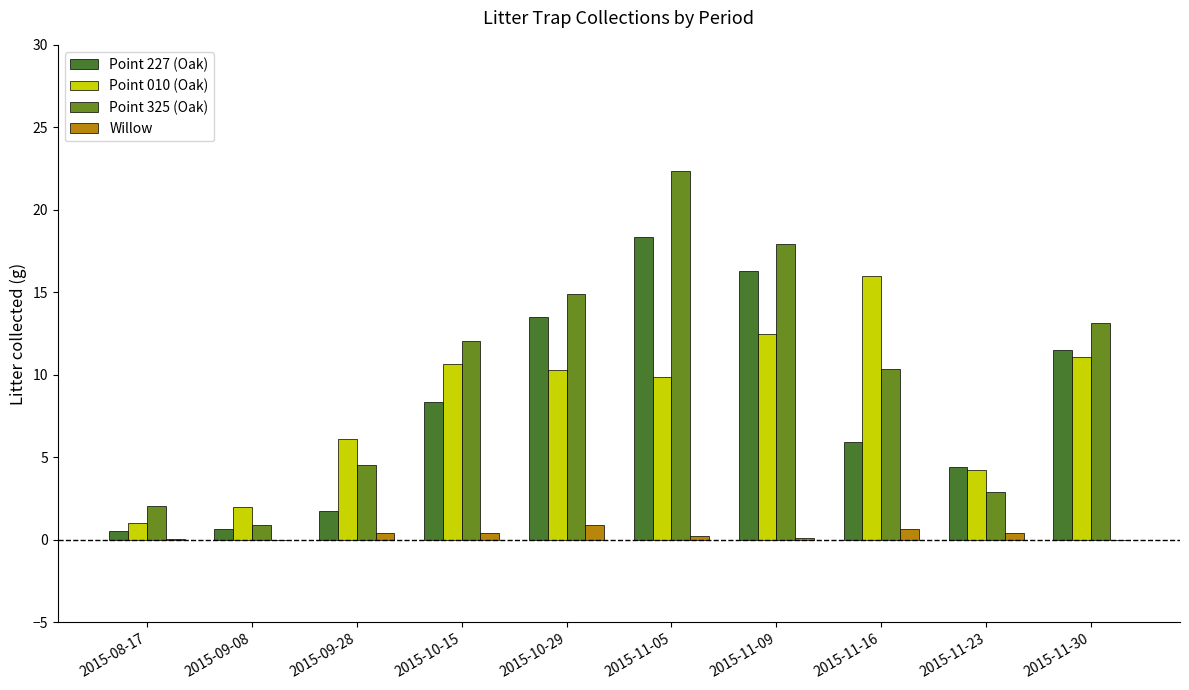

Reading left to right, transcribe all the data shown in this chart.

Point 227 (Oak): 2015-08-17=0.5	2015-09-08=0.7	2015-09-28=1.8	2015-10-15=8.3	2015-10-29=13.5	2015-11-05=18.3	2015-11-09=16.3	2015-11-16=5.9	2015-11-23=4.4	2015-11-30=11.5
Point 010 (Oak): 2015-08-17=1.1	2015-09-08=2.0	2015-09-28=6.1	2015-10-15=10.7	2015-10-29=10.3	2015-11-05=9.9	2015-11-09=12.5	2015-11-16=16.0	2015-11-23=4.2	2015-11-30=11.1
Point 325 (Oak): 2015-08-17=2.1	2015-09-08=0.9	2015-09-28=4.5	2015-10-15=12.0	2015-10-29=14.9	2015-11-05=22.4	2015-11-09=17.9	2015-11-16=10.4	2015-11-23=2.9	2015-11-30=13.1
Willow: 2015-08-17=0.0	2015-09-08=0.0	2015-09-28=0.4	2015-10-15=0.4	2015-10-29=0.9	2015-11-05=0.2	2015-11-09=0.1	2015-11-16=0.7	2015-11-23=0.4	2015-11-30=0.0